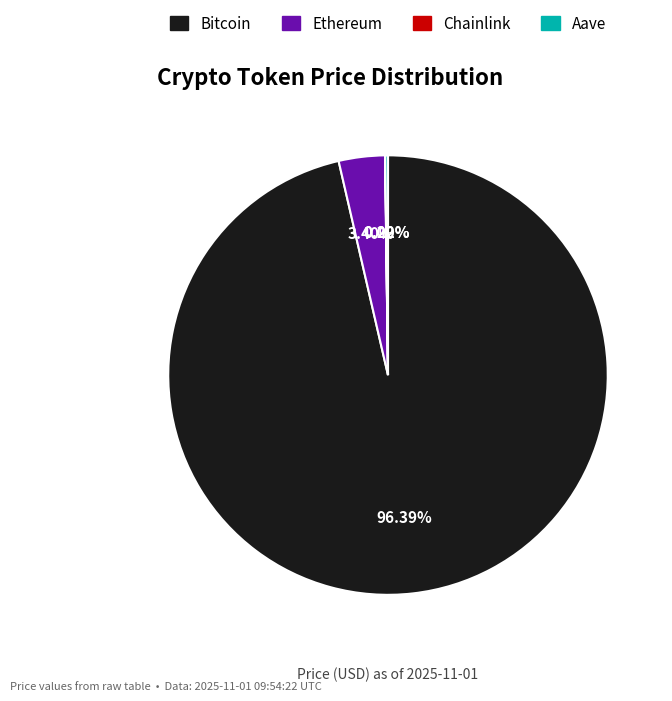

What is the ratio of the value at Bitcoin to the value at Ethereum?

28.4